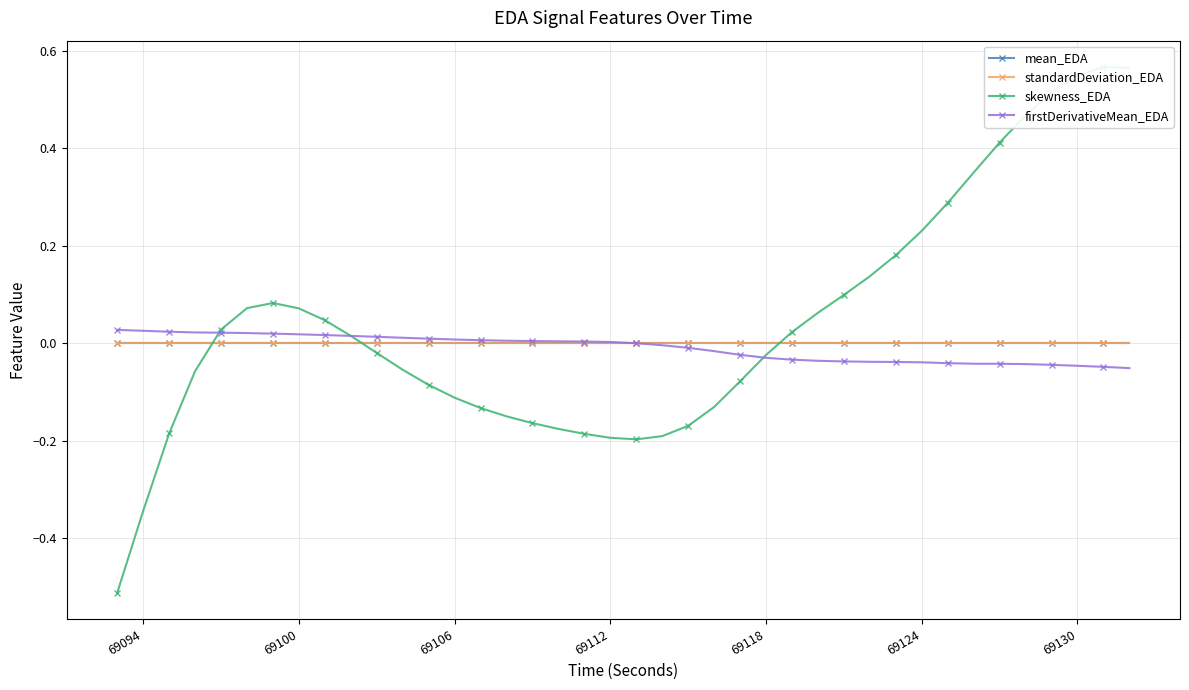

Is the value of firstDerivativeMean_EDA at 18 greater than the value of standardDeviation_EDA at 37?

Yes